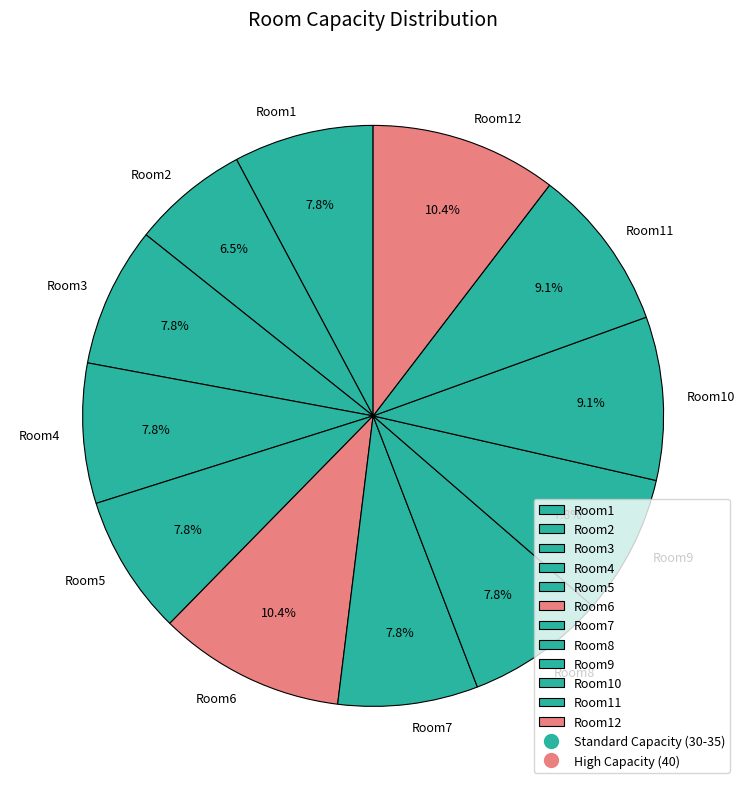

Is it true that Room8 is 1% of the pie?

False